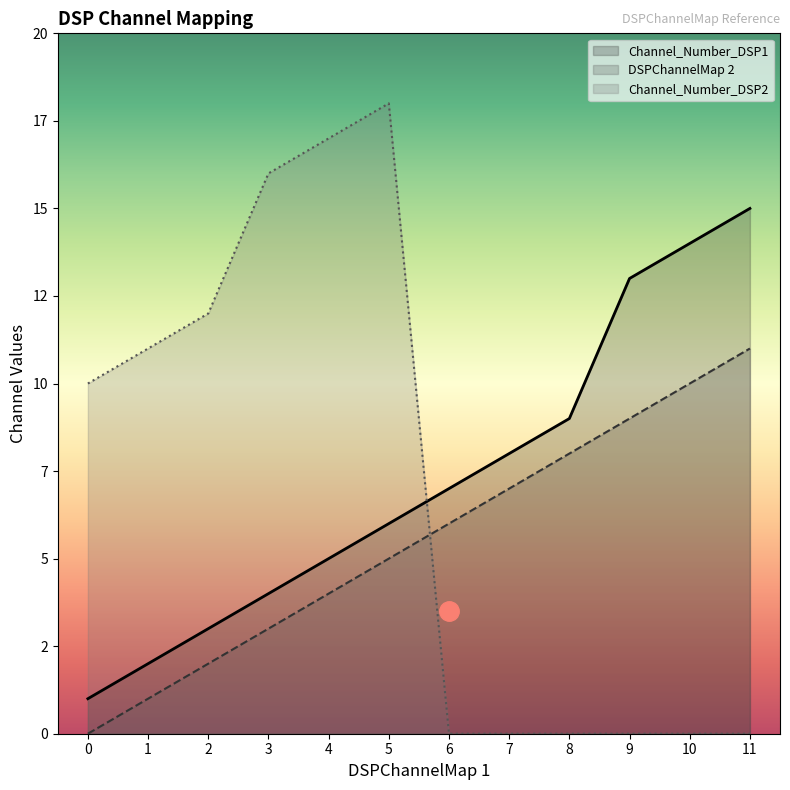

What is the value of the DSPChannelMap 2_line point at the 11th from the left?

10